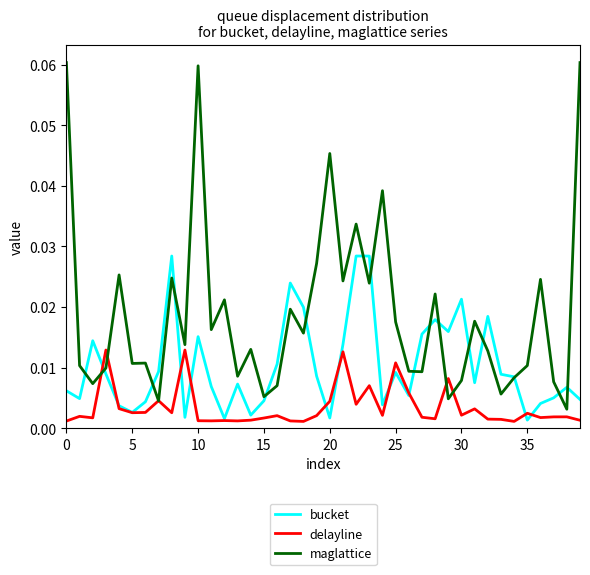

Which series has the largest range (max minus min)?

maglattice